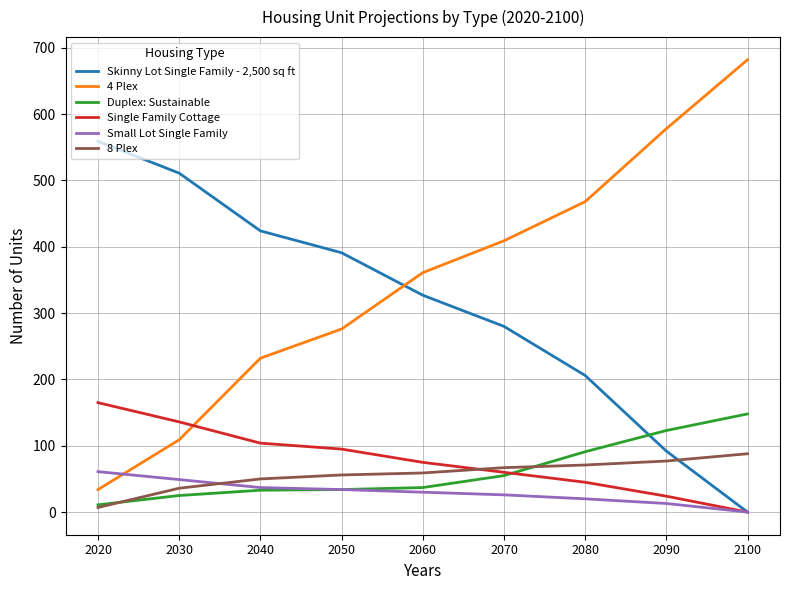

What is the greatest value displayed?

682